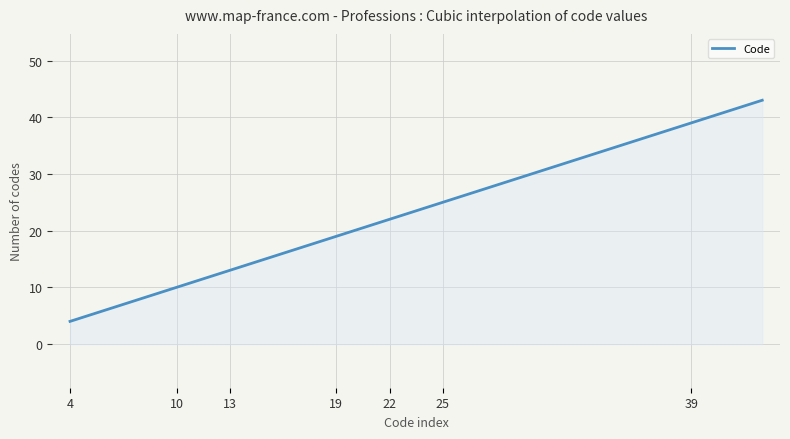

What is the smallest value displayed?

4.0